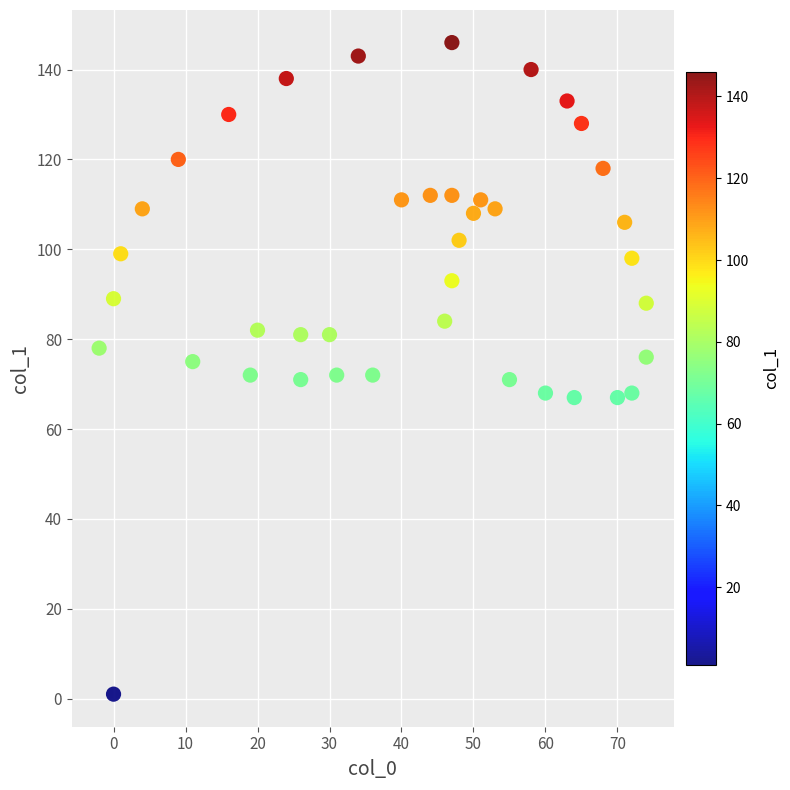

What is the range of X values (max minus min)?

76